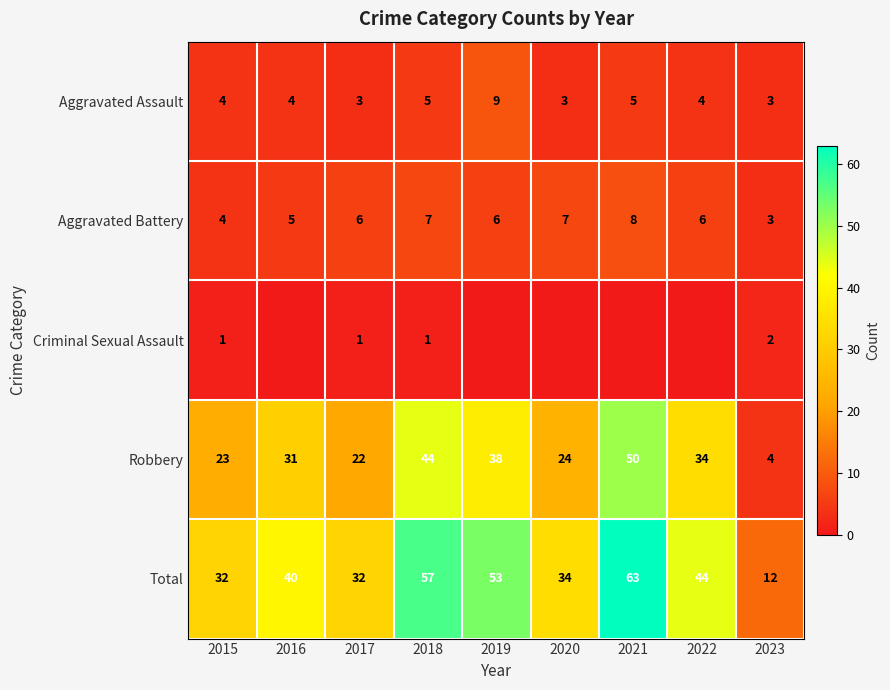

True or false: Total has a value of 44 at 2022.

True